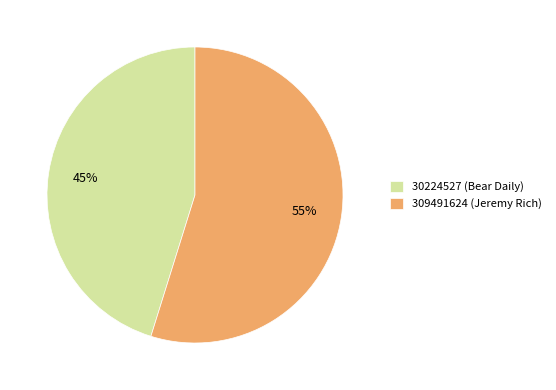

To the nearest percent, what is the difference between the 30224527 (Bear Daily) and 309491624 (Jeremy Rich) slice percentages?

10%